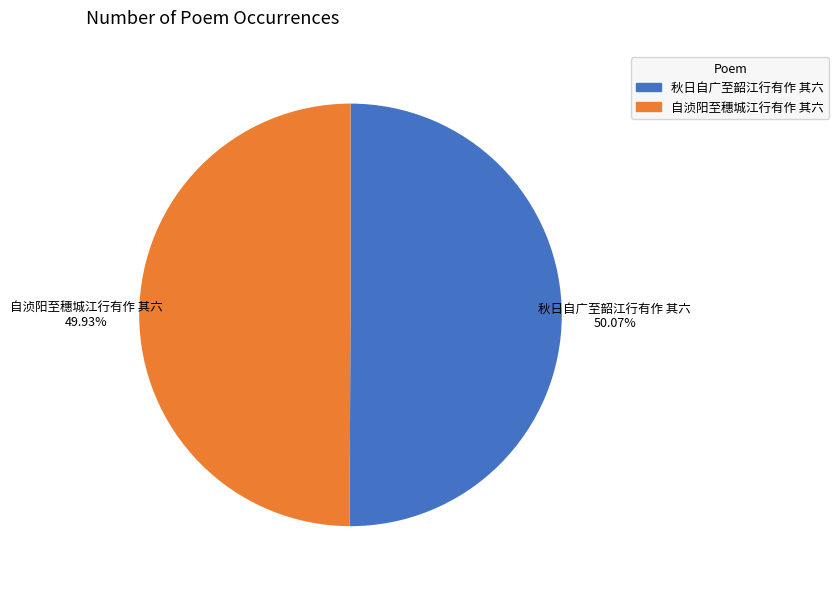

Is there a majority slice in this chart?

Yes